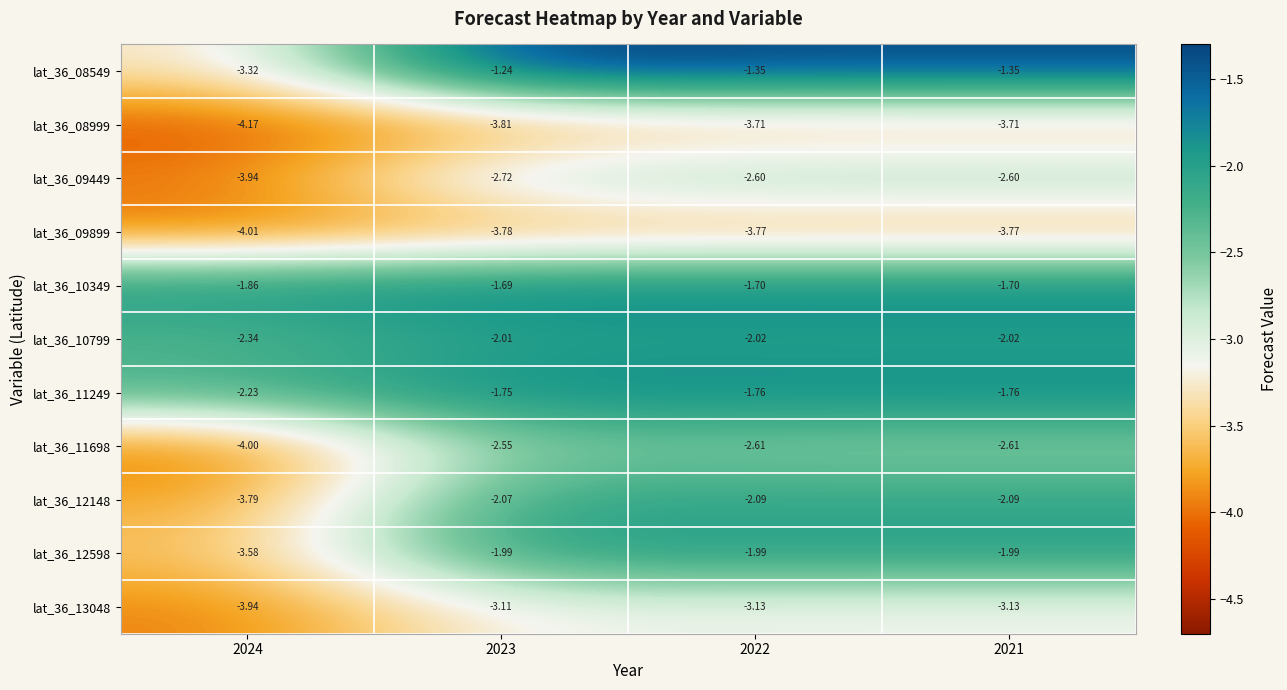

Reading right to left, what are all the values shown in this chart?

lat_36_08549: 2021=-1.4	2022=-1.4	2023=-1.2	2024=-3.3
lat_36_08999: 2021=-3.7	2022=-3.7	2023=-3.8	2024=-4.2
lat_36_09449: 2021=-2.6	2022=-2.6	2023=-2.7	2024=-3.9
lat_36_09899: 2021=-3.8	2022=-3.8	2023=-3.8	2024=-4.0
lat_36_10349: 2021=-1.7	2022=-1.7	2023=-1.7	2024=-1.9
lat_36_10799: 2021=-2.0	2022=-2.0	2023=-2.0	2024=-2.3
lat_36_11249: 2021=-1.8	2022=-1.8	2023=-1.8	2024=-2.2
lat_36_11698: 2021=-2.6	2022=-2.6	2023=-2.5	2024=-4.0
lat_36_12148: 2021=-2.1	2022=-2.1	2023=-2.1	2024=-3.8
lat_36_12598: 2021=-2.0	2022=-2.0	2023=-2.0	2024=-3.6
lat_36_13048: 2021=-3.1	2022=-3.1	2023=-3.1	2024=-3.9